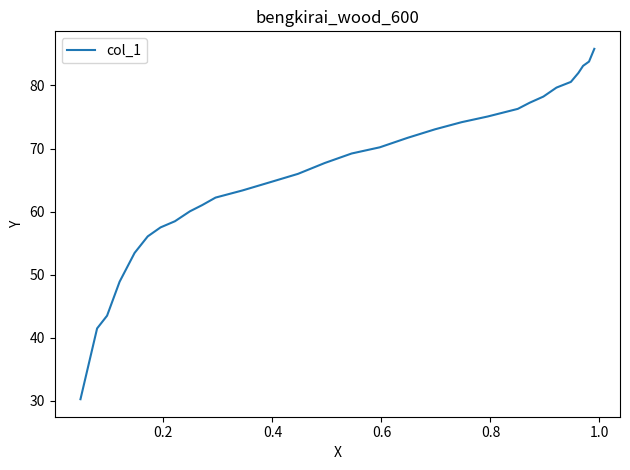

What is the minimum value shown in the chart?

30.2